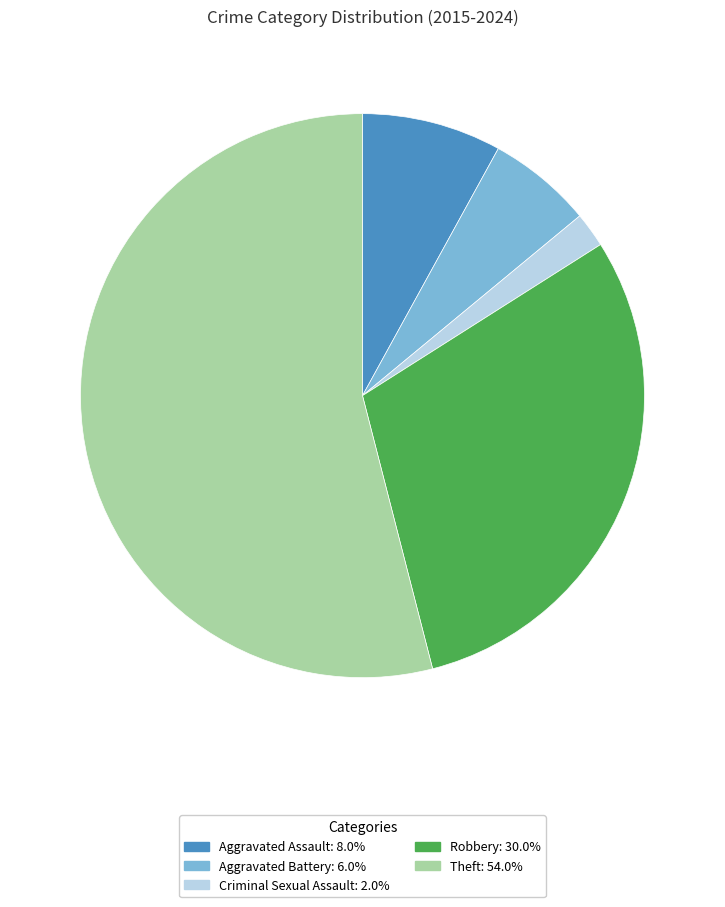

True or false: Theft accounts for 64% of the total.

False